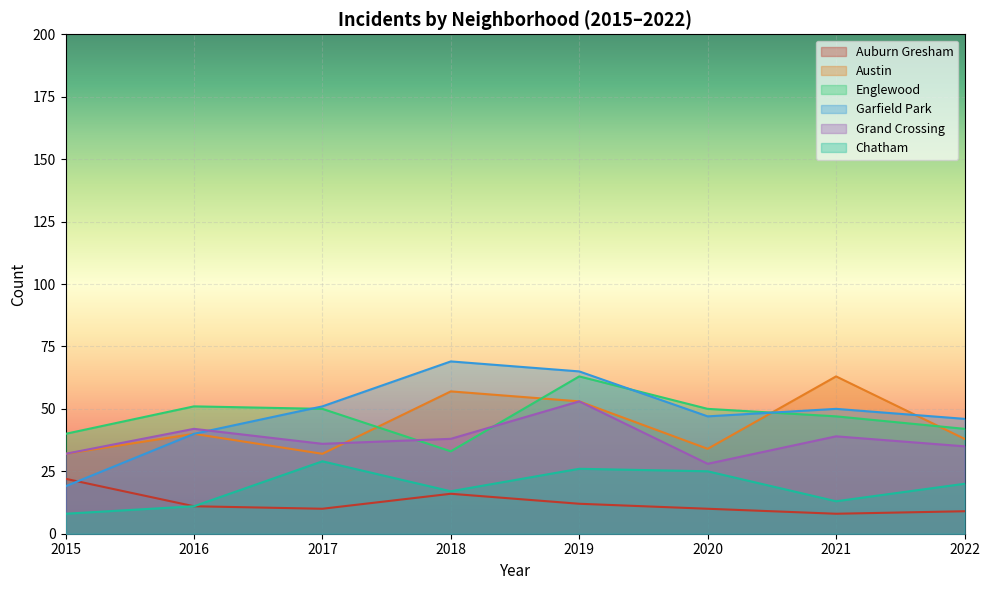

Rank the categories by Garfield Park value from highest to lowest.

2018, 2019, 2017, 2021, 2020, 2022, 2016, 2015